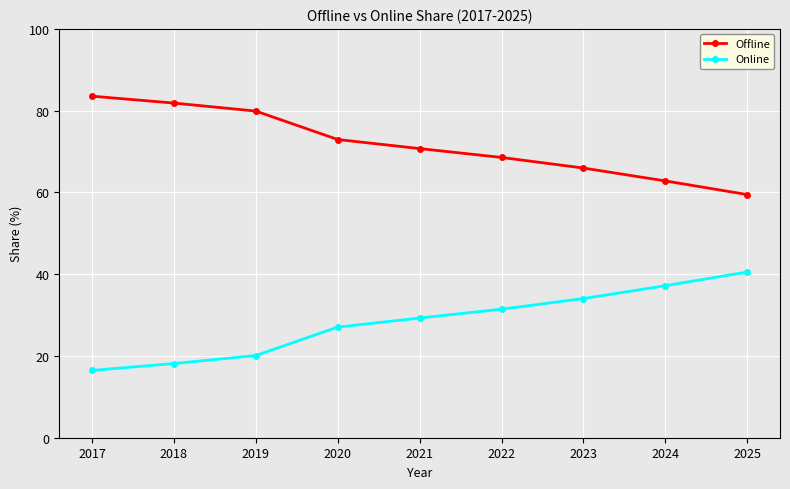

Reading left to right, extract all data points from this chart.

Offline: 2017=83.5	2018=81.9	2019=79.9	2020=72.9	2021=70.7	2022=68.6	2023=66.0	2024=62.8	2025=59.5
Online: 2017=16.5	2018=18.1	2019=20.1	2020=27.1	2021=29.3	2022=31.4	2023=34.0	2024=37.2	2025=40.5